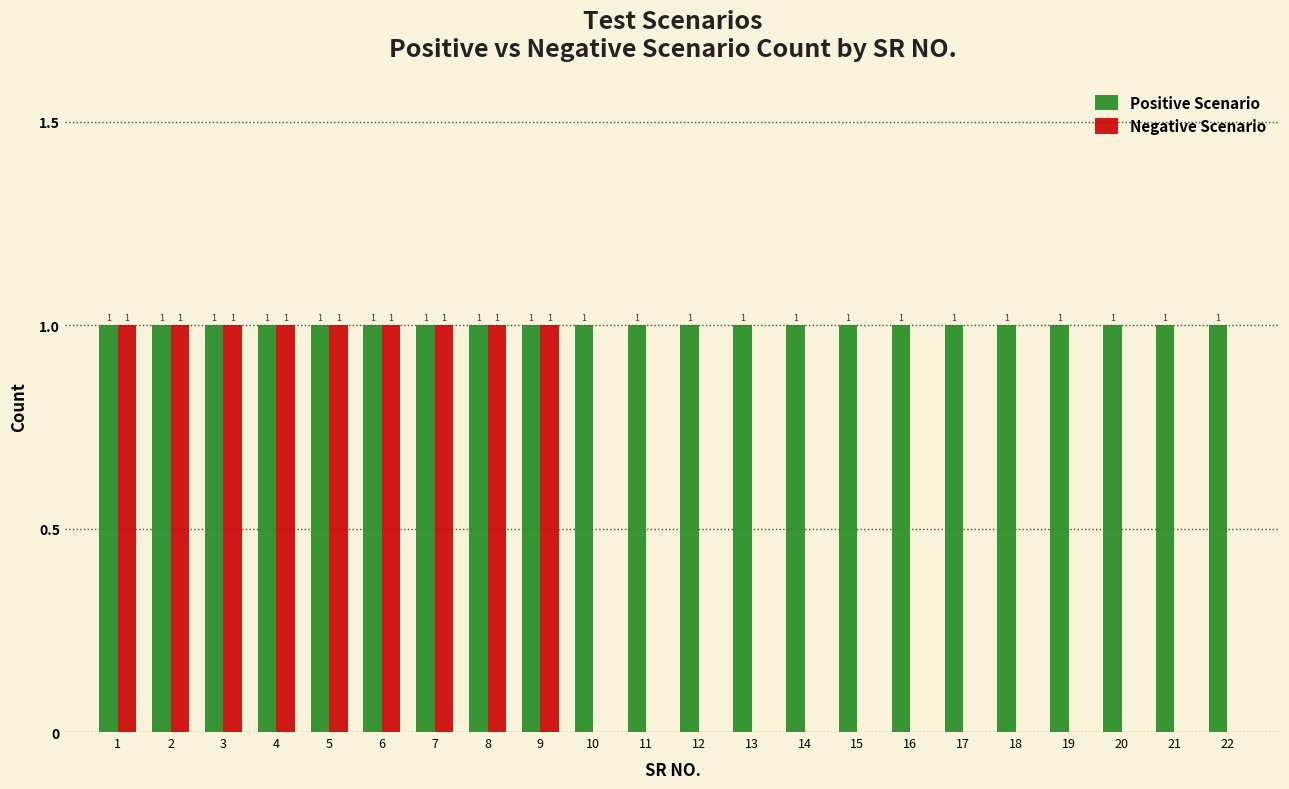

Reading left to right, list all the values displayed in this chart.

Positive Scenario: 1=1	2=1	3=1	4=1	5=1	6=1	7=1	8=1	9=1	10=1	11=1	12=1	13=1	14=1	15=1	16=1	17=1	18=1	19=1	20=1	21=1	22=1
Negative Scenario: 1=1	2=1	3=1	4=1	5=1	6=1	7=1	8=1	9=1	10=0	11=0	12=0	13=0	14=0	15=0	16=0	17=0	18=0	19=0	20=0	21=0	22=0